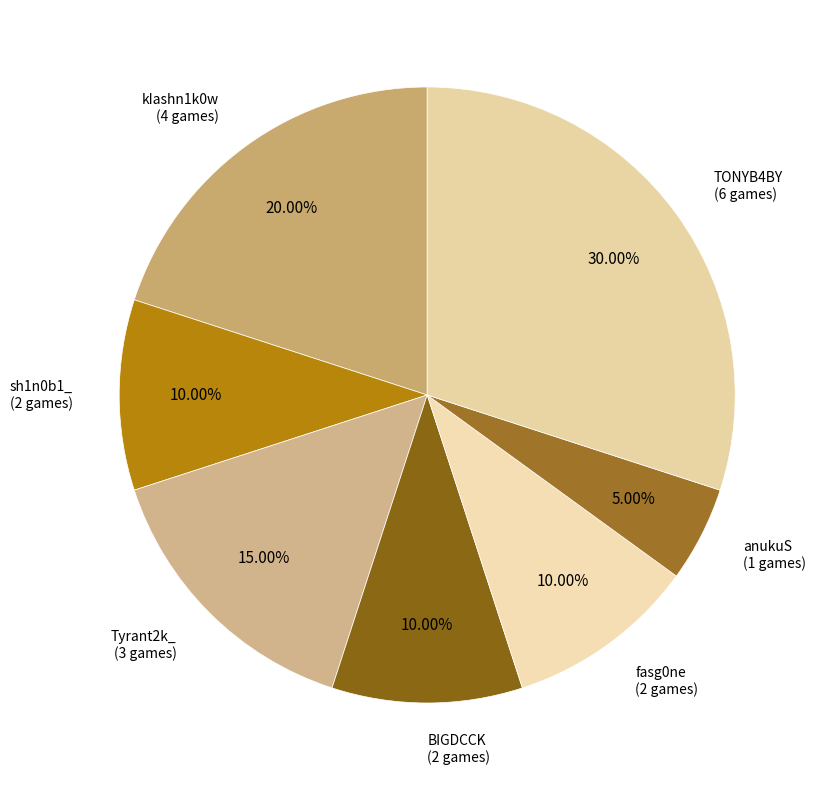

Does sh1n0b1_ account for over 50% of the chart?

No